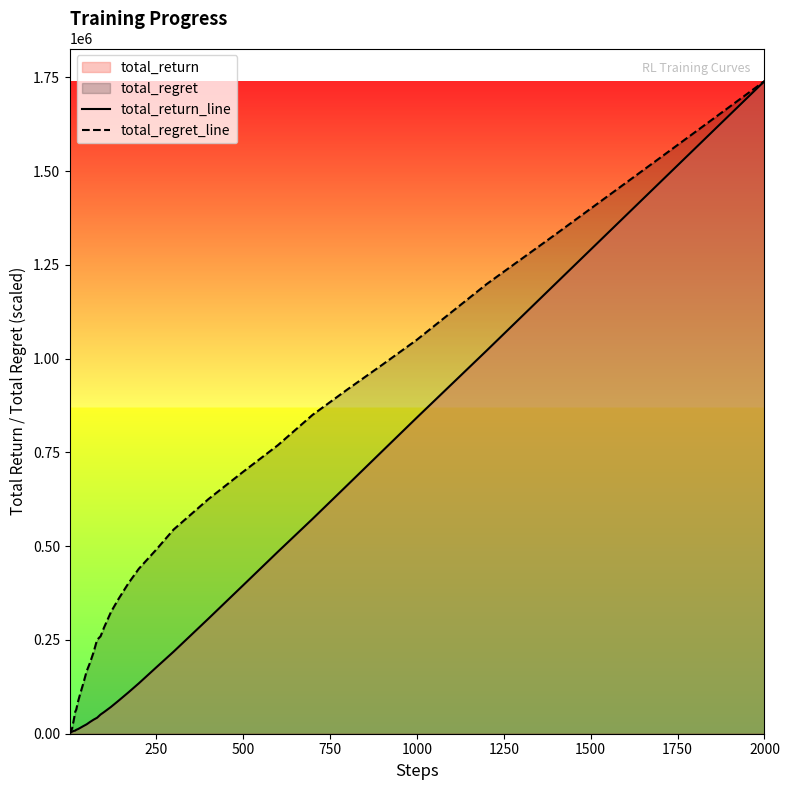

True or false: total_return_line has more than 2 points higher than both neighbors.

False